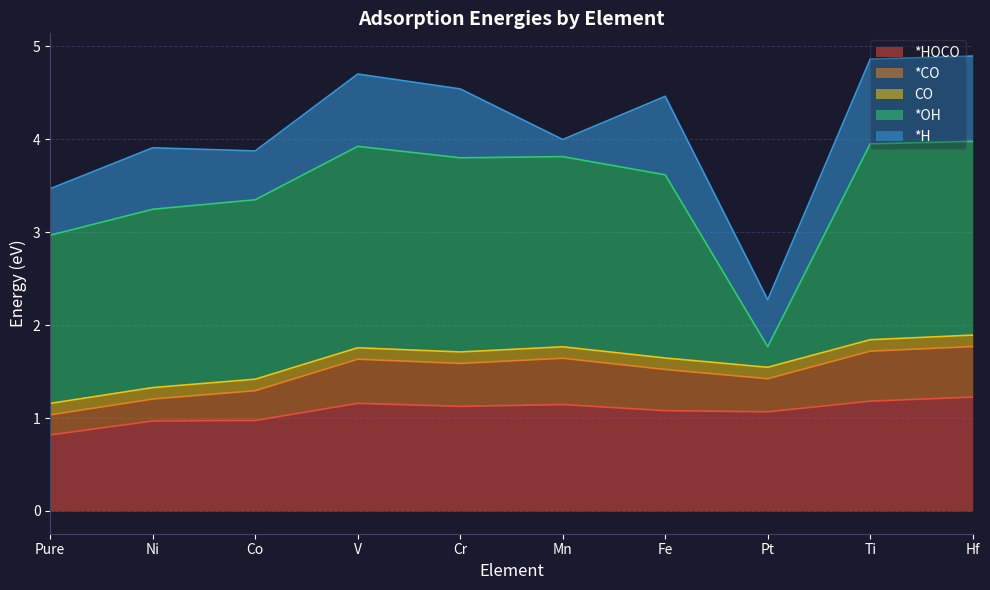

Reading left to right, list all the values displayed in this chart.

*HOCO: Pure=0.8	Ni=1.0	Co=1.0	V=1.2	Cr=1.1	Mn=1.1	Fe=1.1	Pt=1.1	Ti=1.2	Hf=1.2
*CO: Pure=0.2	Ni=0.2	Co=0.3	V=0.5	Cr=0.5	Mn=0.5	Fe=0.4	Pt=0.4	Ti=0.5	Hf=0.5
CO: Pure=0.1	Ni=0.1	Co=0.1	V=0.1	Cr=0.1	Mn=0.1	Fe=0.1	Pt=0.1	Ti=0.1	Hf=0.1
*OH: Pure=1.8	Ni=1.9	Co=1.9	V=2.2	Cr=2.1	Mn=2.0	Fe=2.0	Pt=0.2	Ti=2.1	Hf=2.1
*H: Pure=0.5	Ni=0.7	Co=0.5	V=0.8	Cr=0.7	Mn=0.2	Fe=0.8	Pt=0.5	Ti=0.9	Hf=0.9